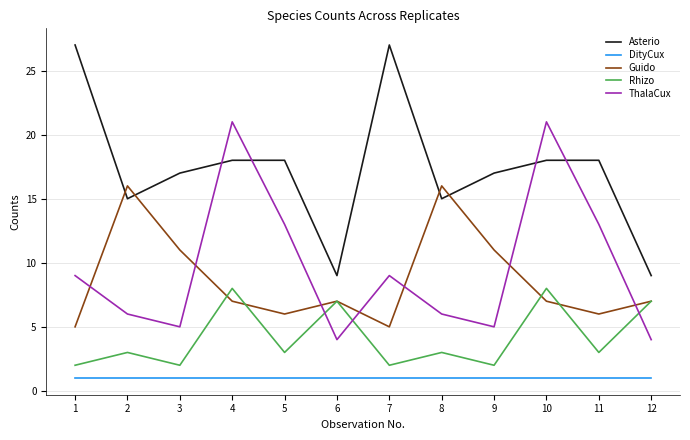

Reading left to right, what are all the values shown in this chart?

Asterio: 27	15	17	18	18	9	27	15	17	18	18	9
DityCux: 1	1	1	1	1	1	1	1	1	1	1	1
Guido: 5	16	11	7	6	7	5	16	11	7	6	7
Rhizo: 2	3	2	8	3	7	2	3	2	8	3	7
ThalaCux: 9	6	5	21	13	4	9	6	5	21	13	4